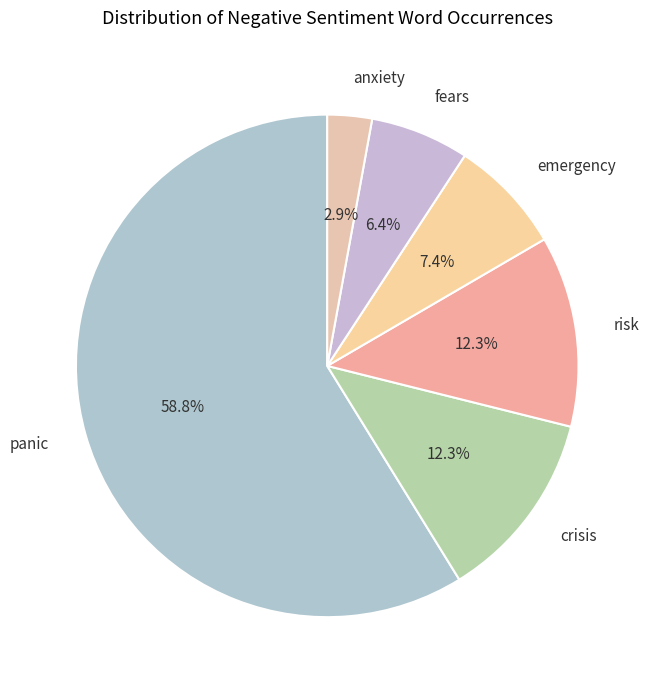

What percentage is NOT represented by emergency?

92.6%